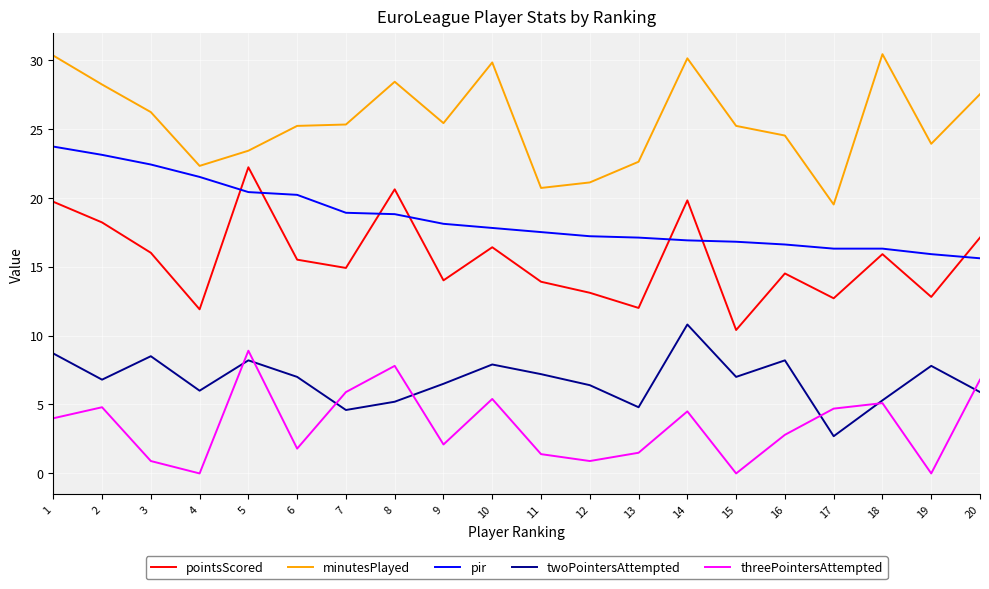

At 12, list the series in order from smallest to largest.

threePointersAttempted, twoPointersAttempted, pointsScored, pir, minutesPlayed